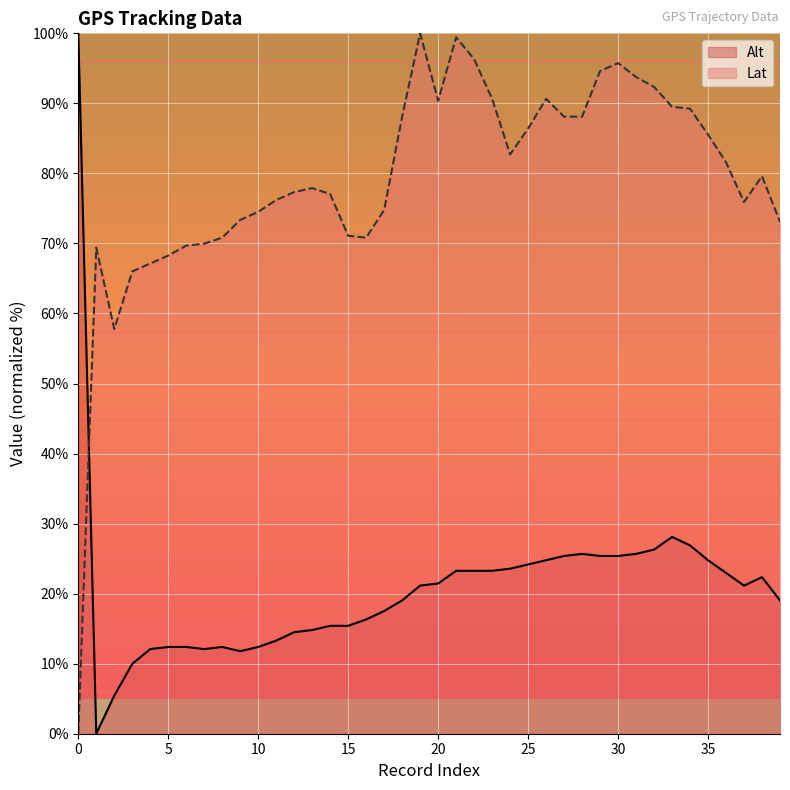

At which category is the sum across all series the highest?

21